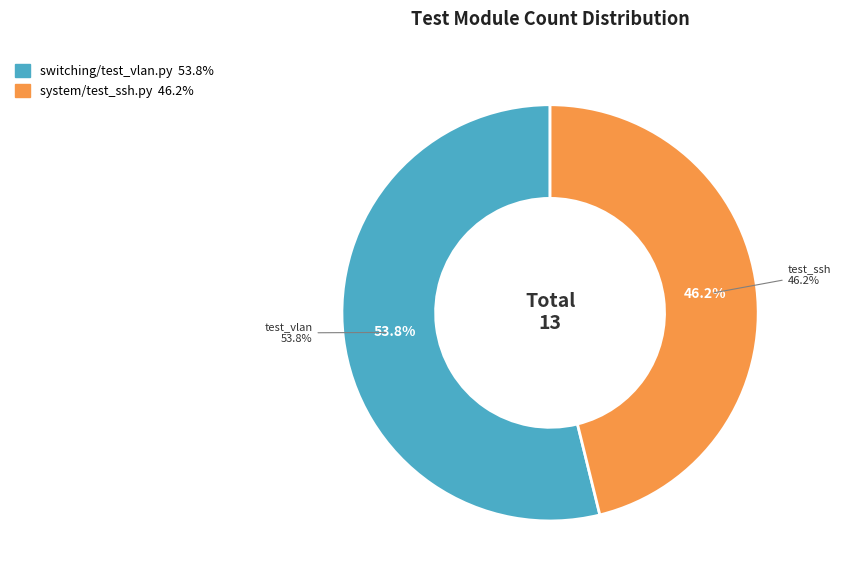

Is there any slice that represents more than half of the pie?

Yes